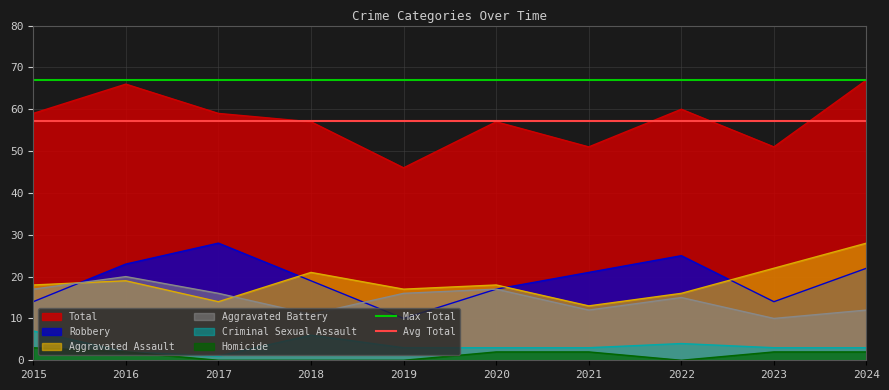

True or false: Total and Aggravated Battery intersect in this chart.

False